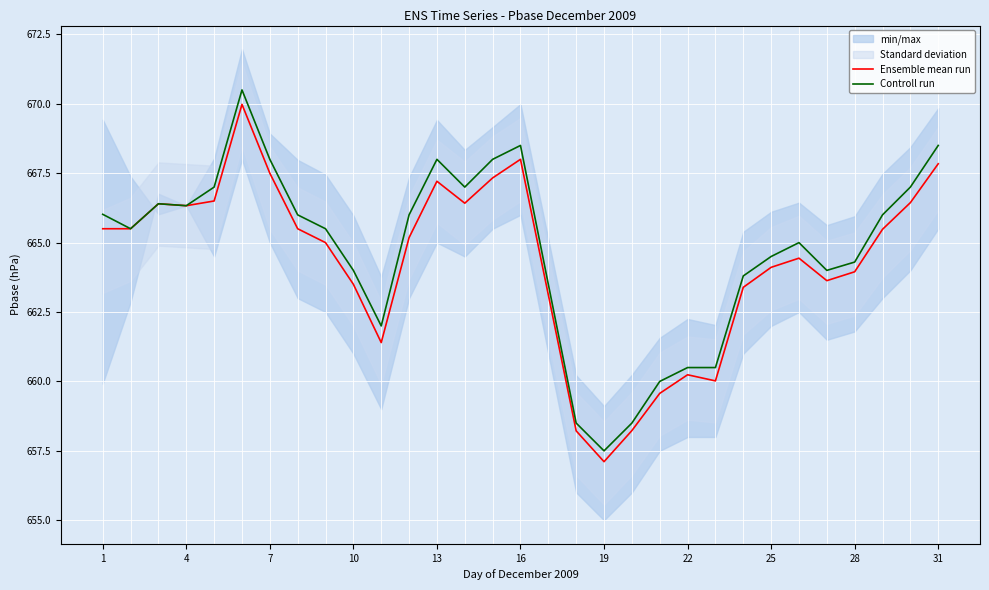

True or false: Ensemble mean run and Controll run cross at least once.

False